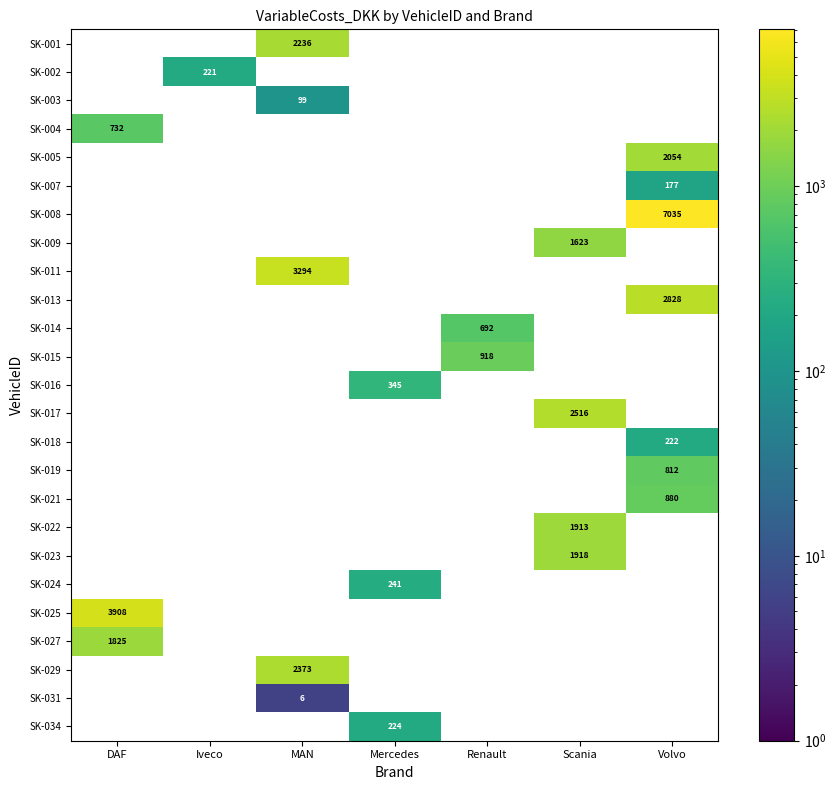

The value of SK-021 at Volvo is 1523.8. True or false?

False